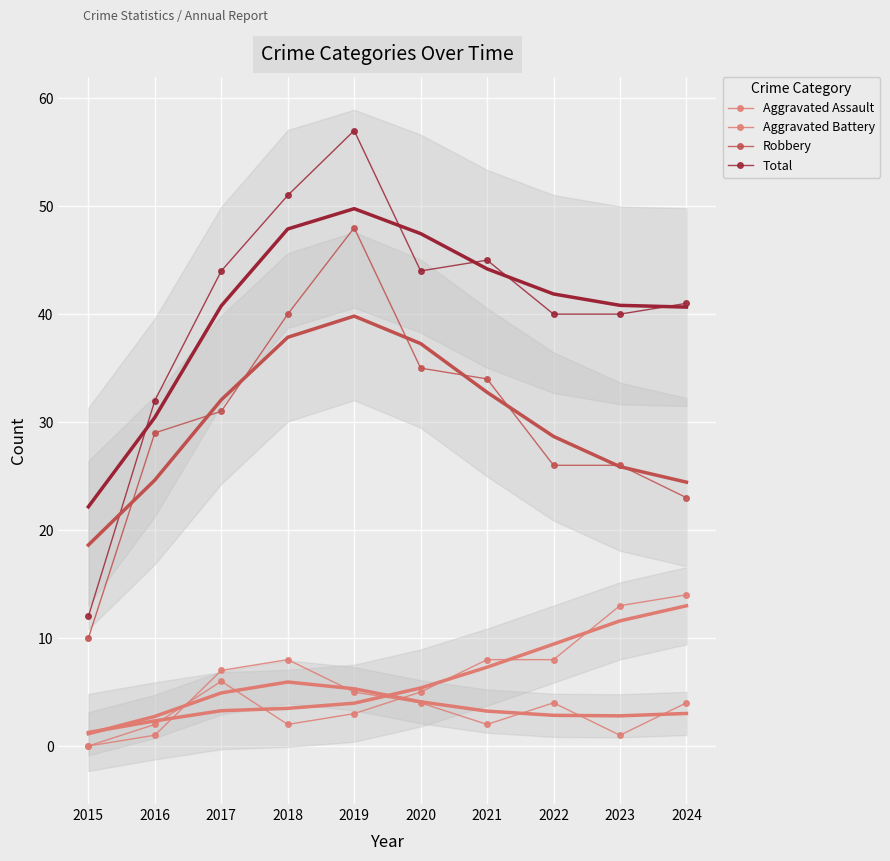

Reading left to right, extract all data points from this chart.

Aggravated Assault: 2015=0	2016=1	2017=7	2018=8	2019=5	2020=4	2021=2	2022=4	2023=1	2024=4
Aggravated Battery: 2015=0	2016=2	2017=6	2018=2	2019=3	2020=5	2021=8	2022=8	2023=13	2024=14
Robbery: 2015=10	2016=29	2017=31	2018=40	2019=48	2020=35	2021=34	2022=26	2023=26	2024=23
Total: 2015=12	2016=32	2017=44	2018=51	2019=57	2020=44	2021=45	2022=40	2023=40	2024=41